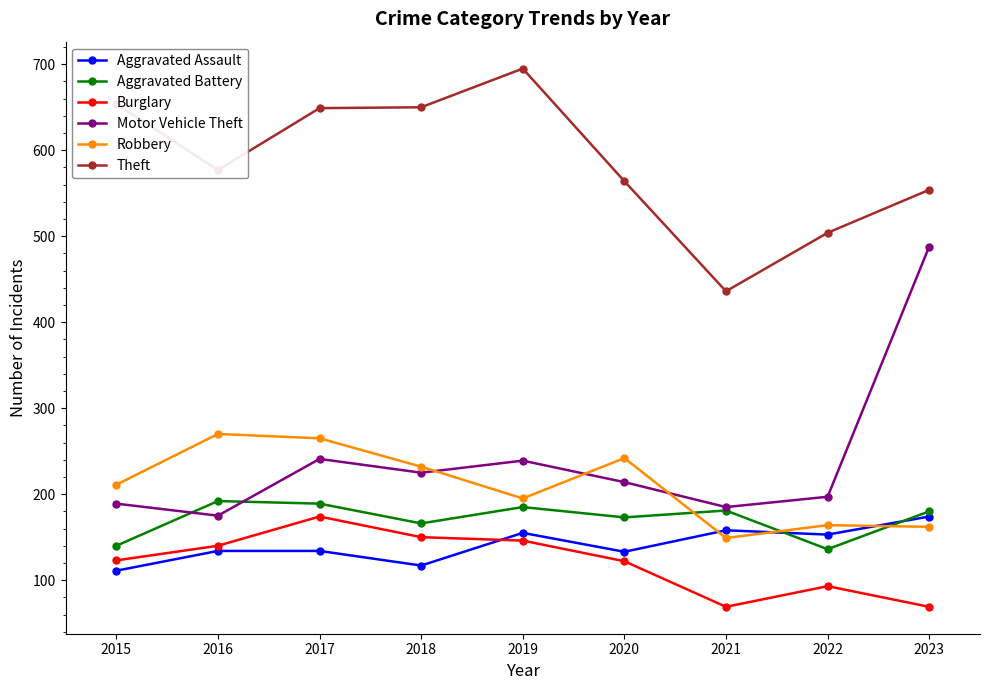

What are all the series names shown in the legend?

Aggravated Assault, Aggravated Battery, Burglary, Motor Vehicle Theft, Robbery, Theft